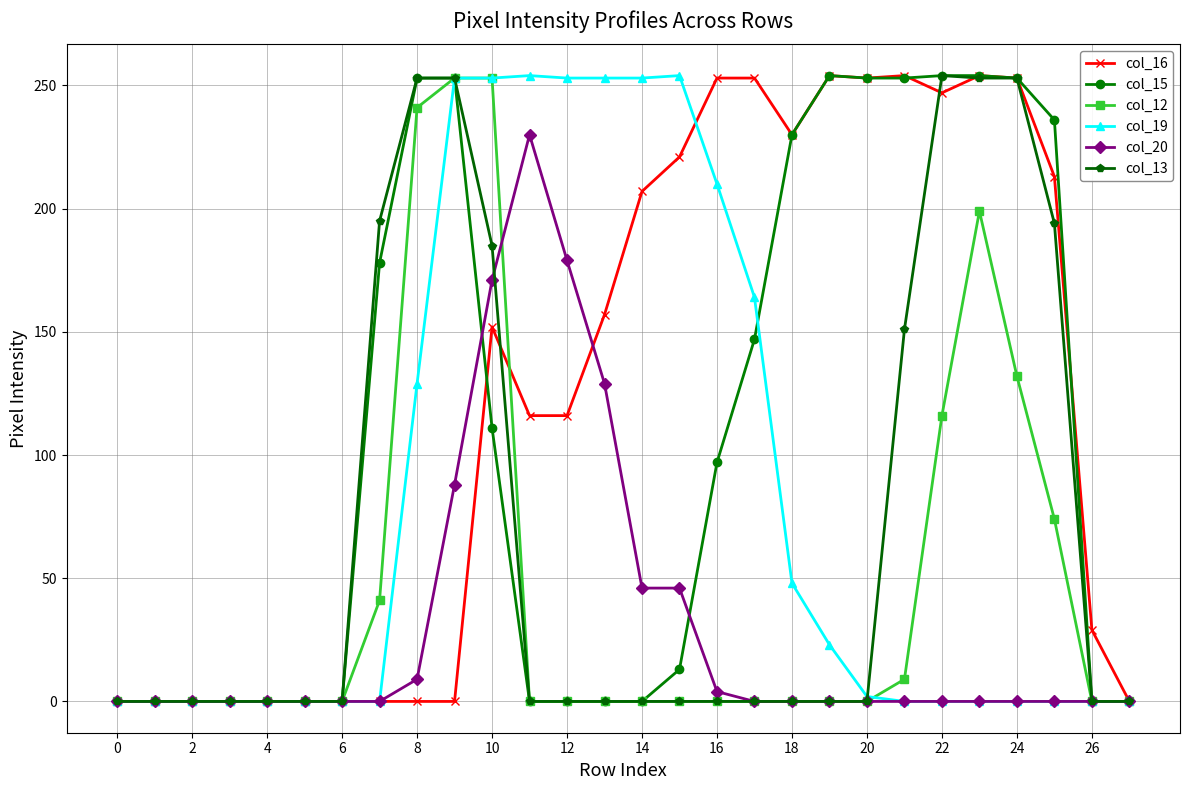

What is the greatest value displayed?

254